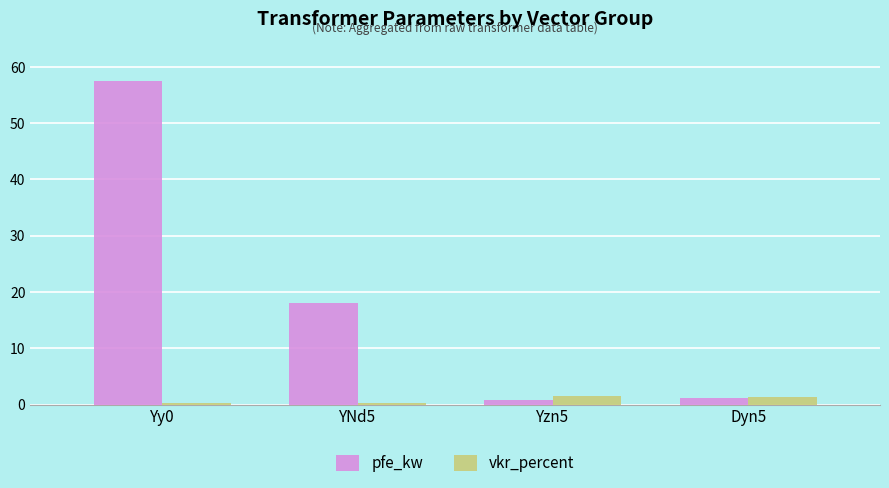

True or false: pfe_kw has a value of 0.8 at Yzn5.

True